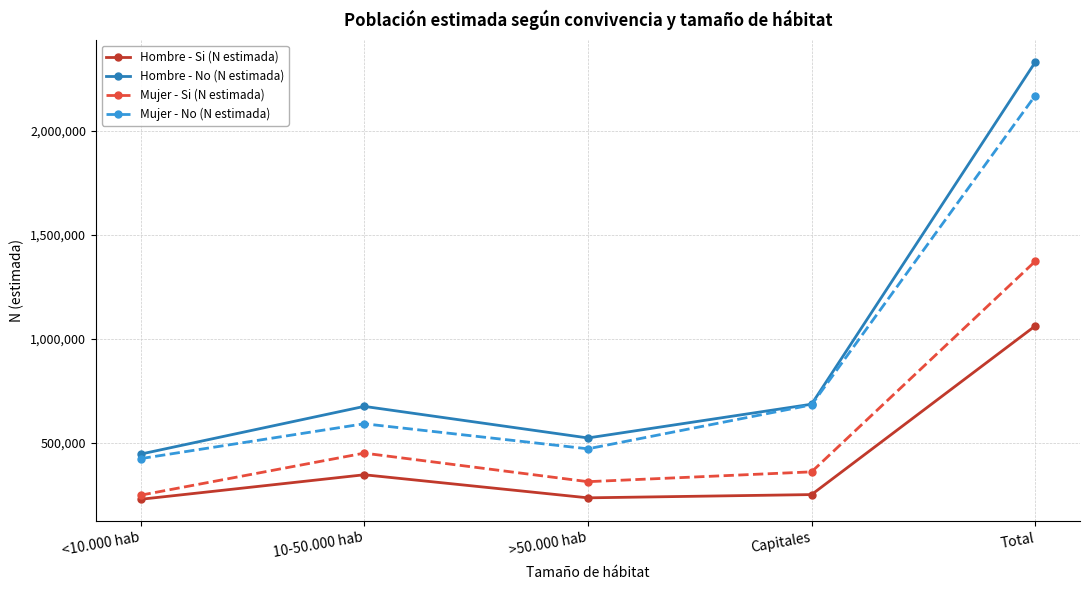

Does the chart have visible grid lines?

Yes